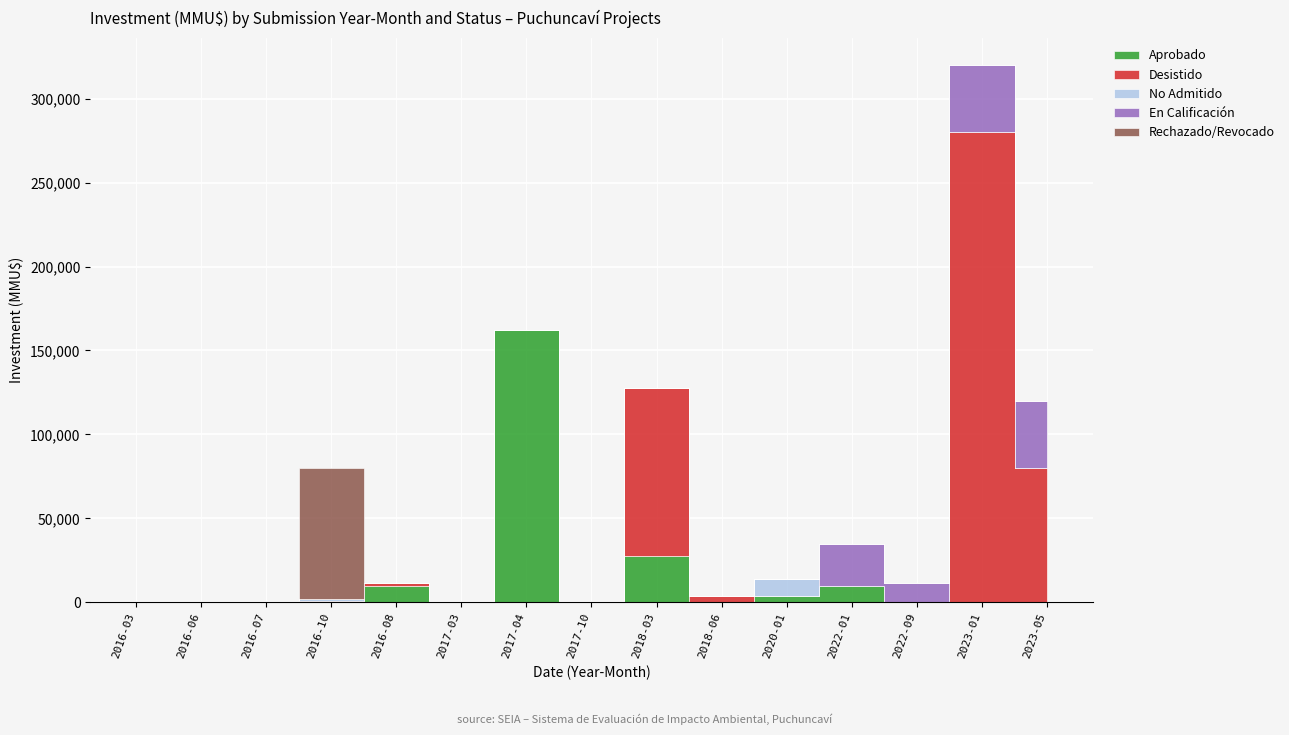

What is the difference between the maximum and minimum values in the Desistido series?

280000